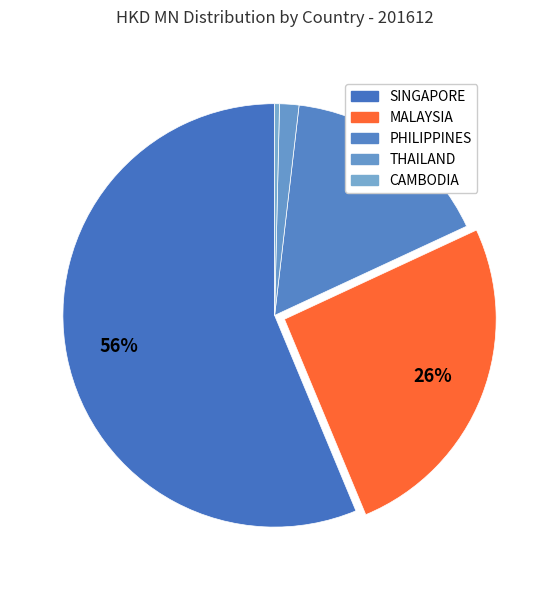

What portion of the pie excludes PHILIPPINES?

83.8%